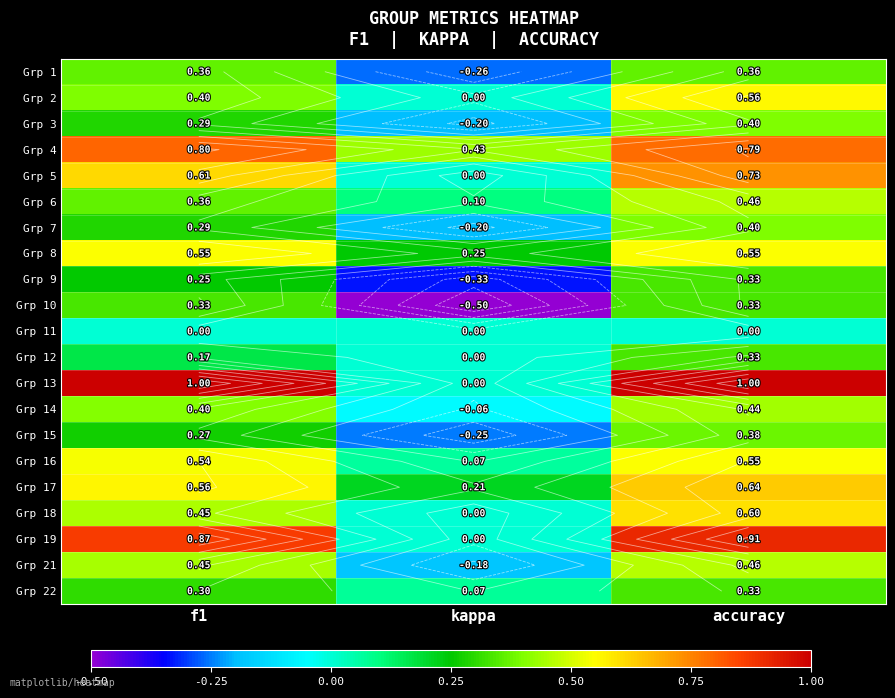

Is it true that Grp 8 equals 0.1 at f1?

False